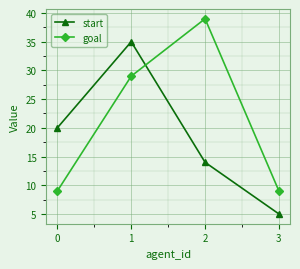

What is the spread (max minus min) of values at 1?

6